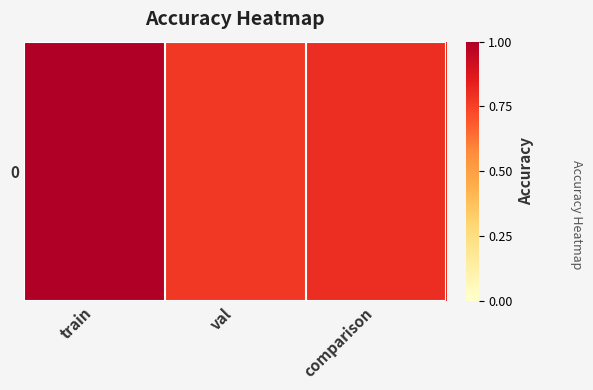

What is the sum of all values?

2.6